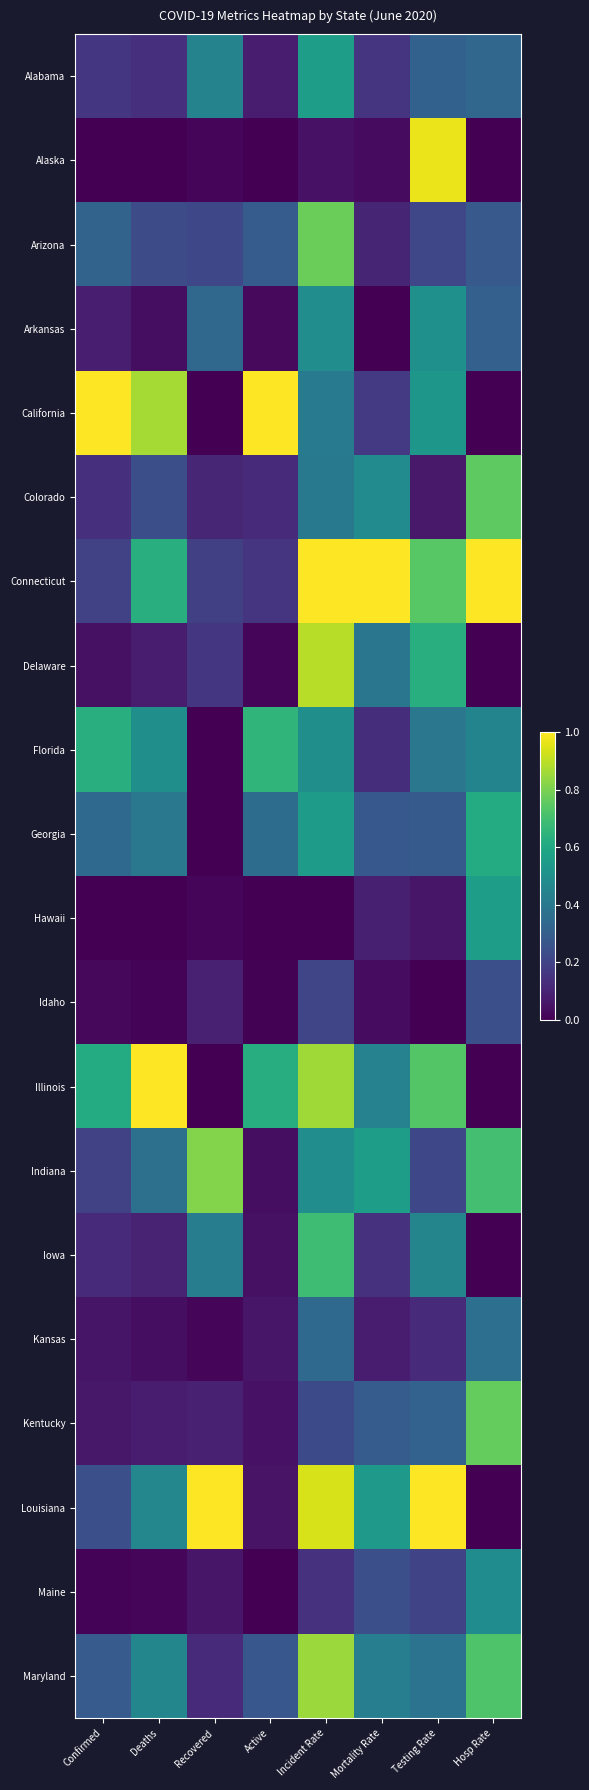

Which series has the largest range (max minus min)?

California